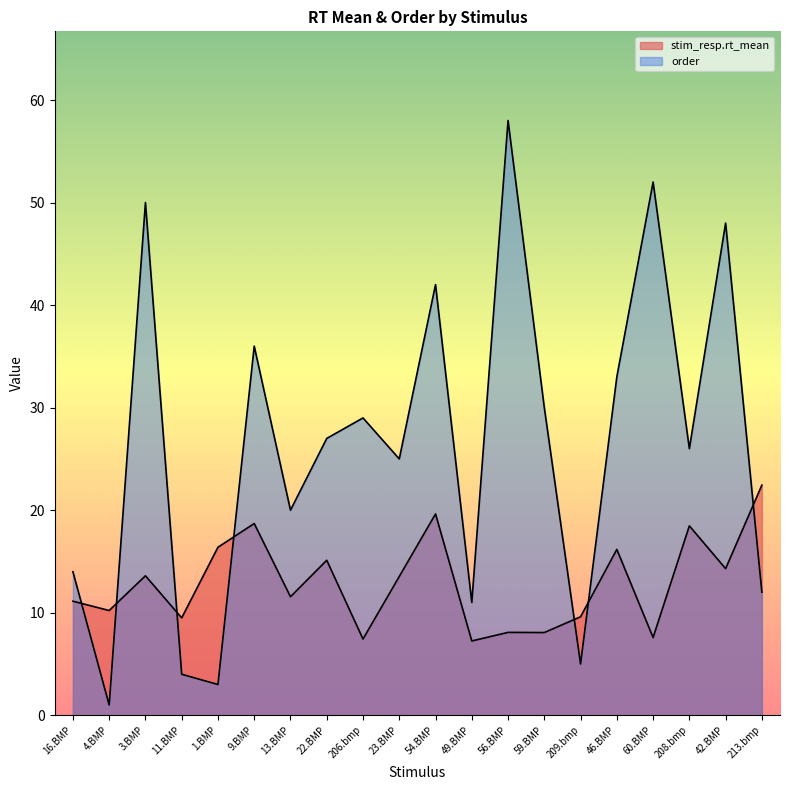

How many data points in stim_resp.rt_mean are less than 13?

10